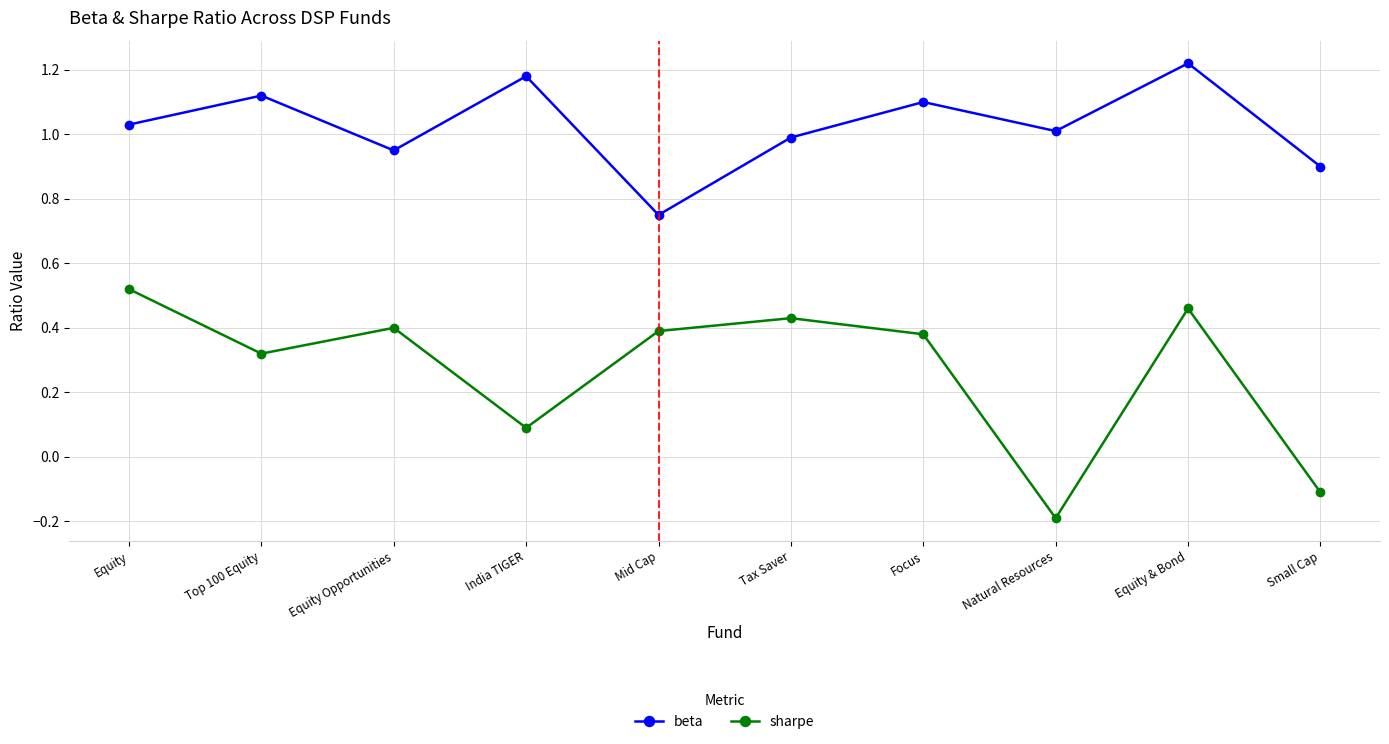

At which category does the chart reach its minimum across all series?

Natural Resources